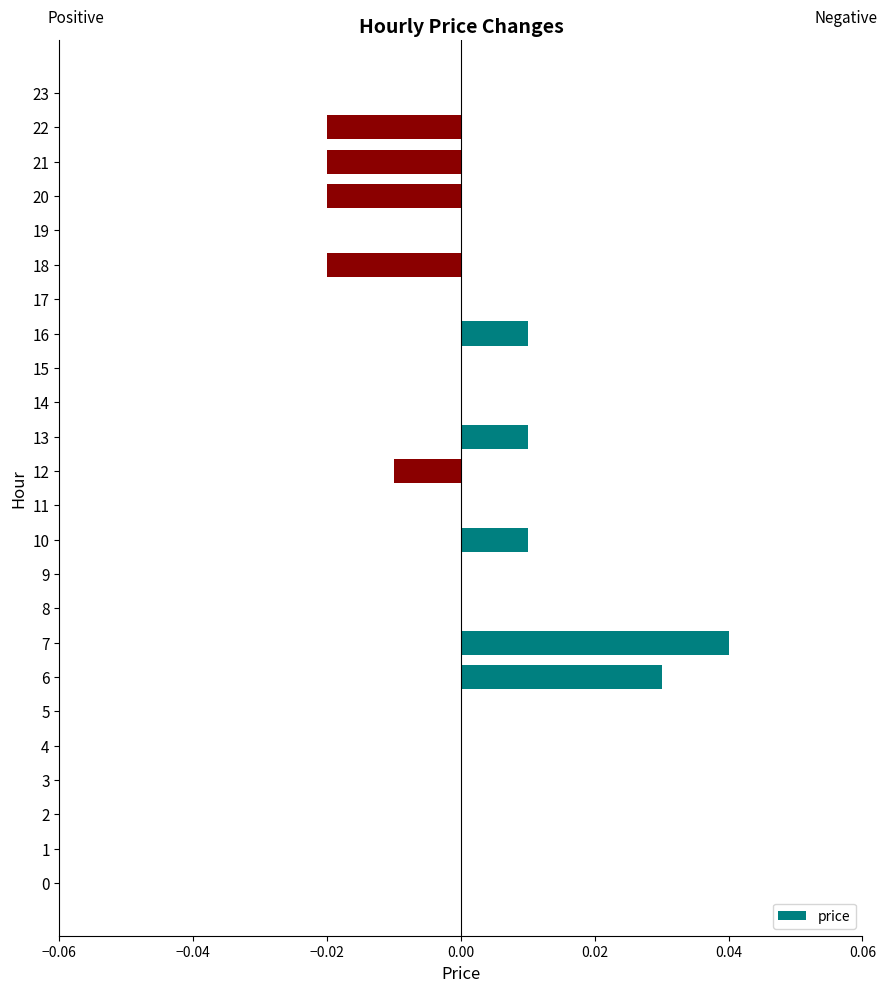

At which category does the chart reach its peak across all series?

7